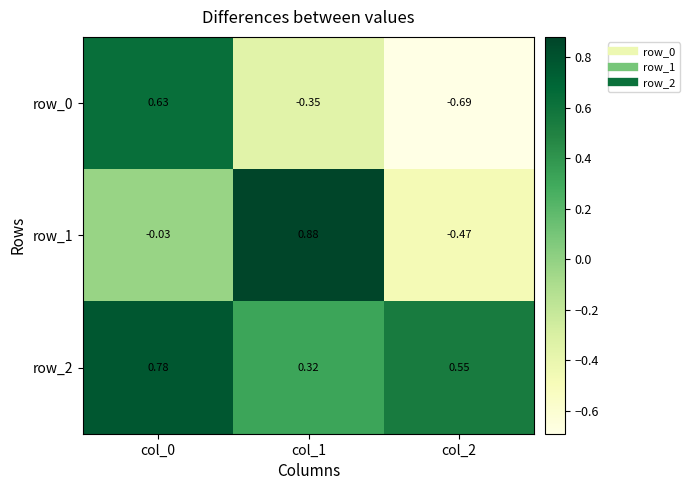

What is the total value across all series at col_0?

1.4